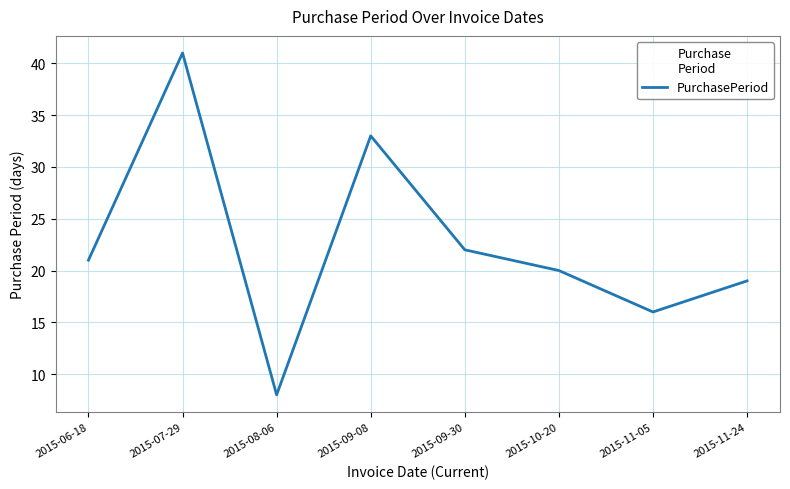

Rank the categories by value from lowest to highest.

2015-08-06, 2015-11-05, 2015-11-24, 2015-10-20, 2015-06-18, 2015-09-30, 2015-09-08, 2015-07-29